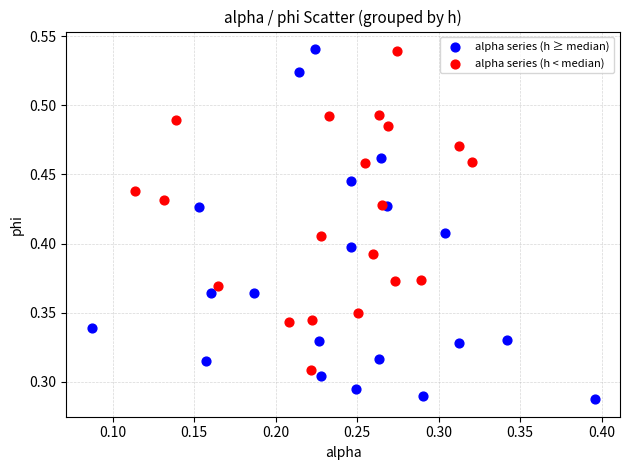

Which series reaches the minimum Y coordinate?

alpha series (h ≥ median)